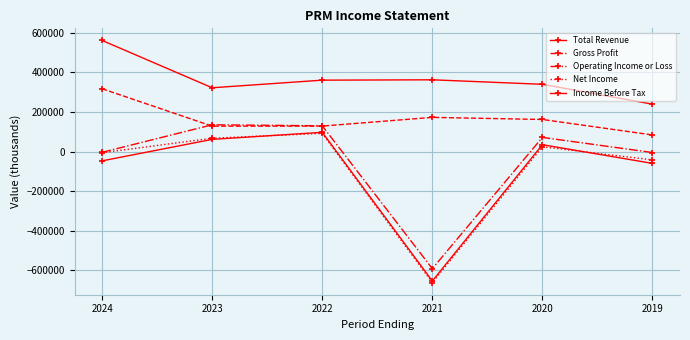

How many data points in Income Before Tax are less than 34700?

3